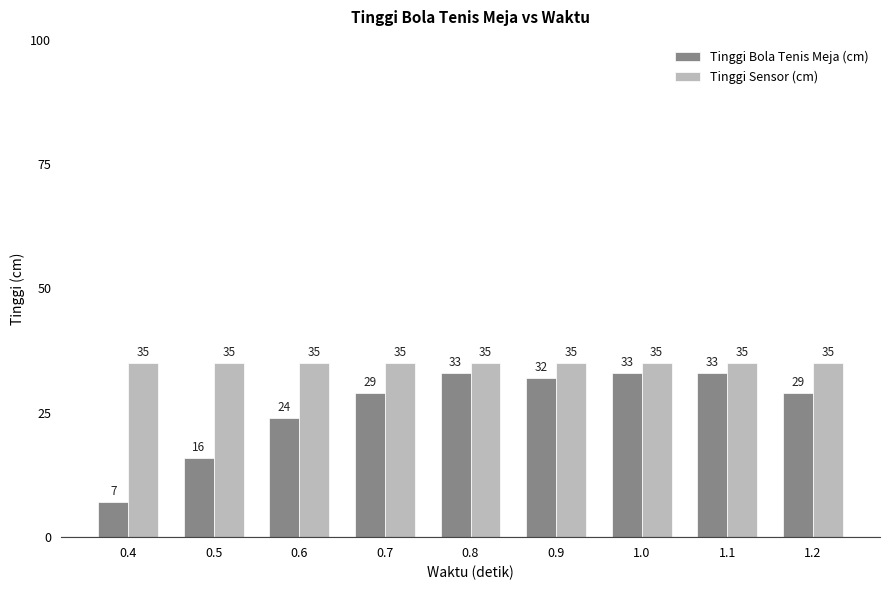

Reading left to right, extract all data points from this chart.

Tinggi Bola Tenis Meja (cm): 0.4=7	0.5=16	0.6=24	0.7=29	0.8=33	0.9=32	1.0=33	1.1=33	1.2=29
Tinggi Sensor (cm): 0.4=35	0.5=35	0.6=35	0.7=35	0.8=35	0.9=35	1.0=35	1.1=35	1.2=35